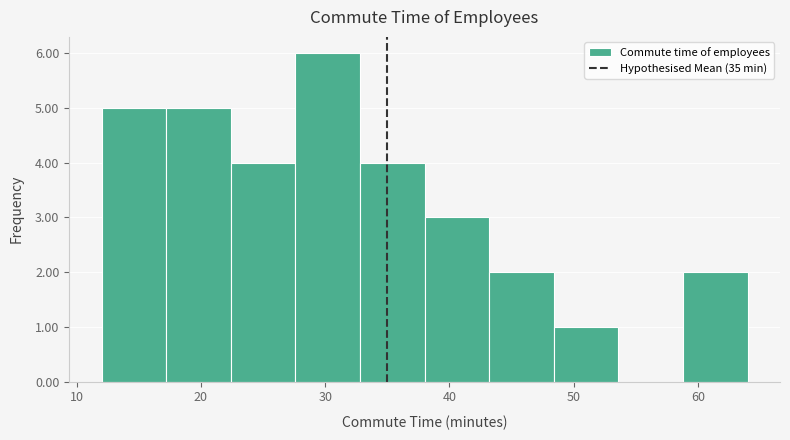

What is the height of the bar covering 12.0 to 17.2 on the x-axis? Neither the bar edges nor the heights are printed on the chart, so give them approximately, as read against the axes.

5